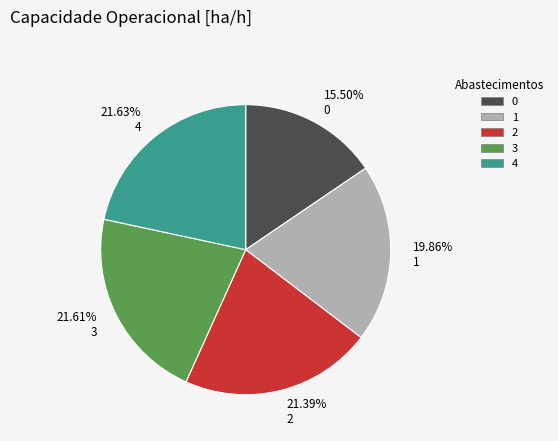

Does 21.61% 3 account for over 50% of the chart?

No